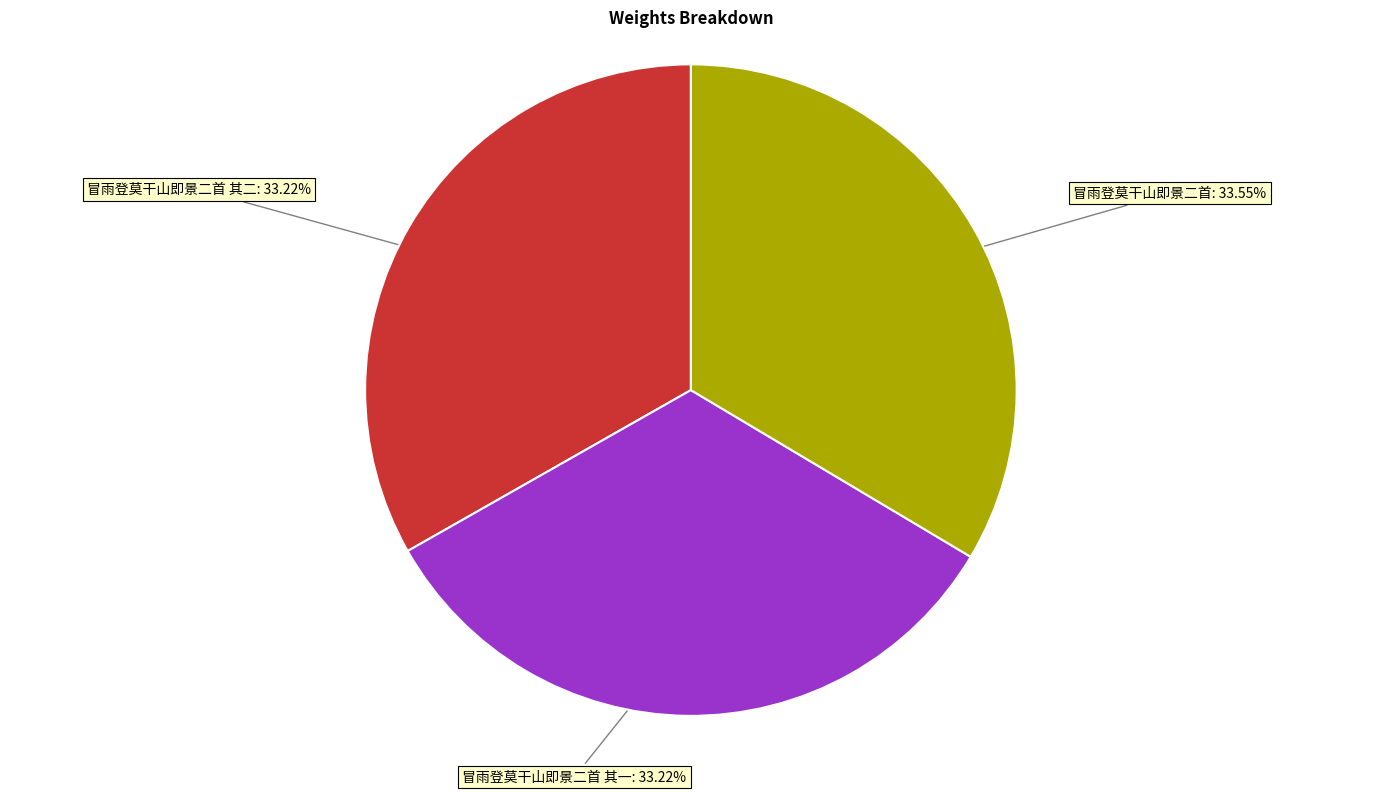

What percentage do 冒雨登莫干山即景二首 其一 and 冒雨登莫干山即景二首 together represent?

66.8%